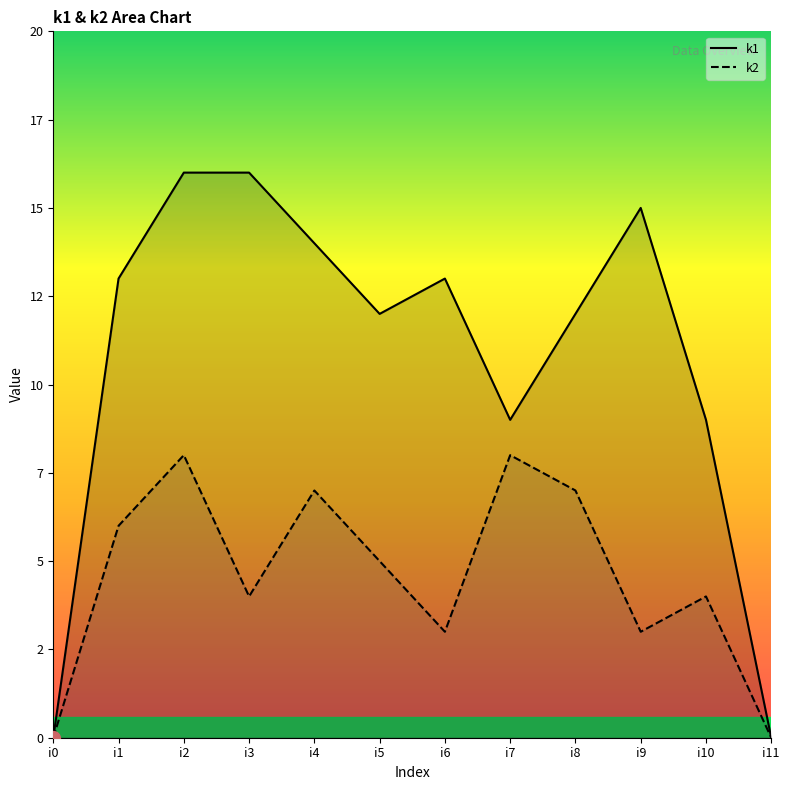

Reading right to left, list all the values displayed in this chart.

k1: i11=0	i10=9	i9=15	i8=12	i7=9	i6=13	i5=12	i4=14	i3=16	i2=16	i1=13	i0=0
k2: i11=0	i10=4	i9=3	i8=7	i7=8	i6=3	i5=5	i4=7	i3=4	i2=8	i1=6	i0=0